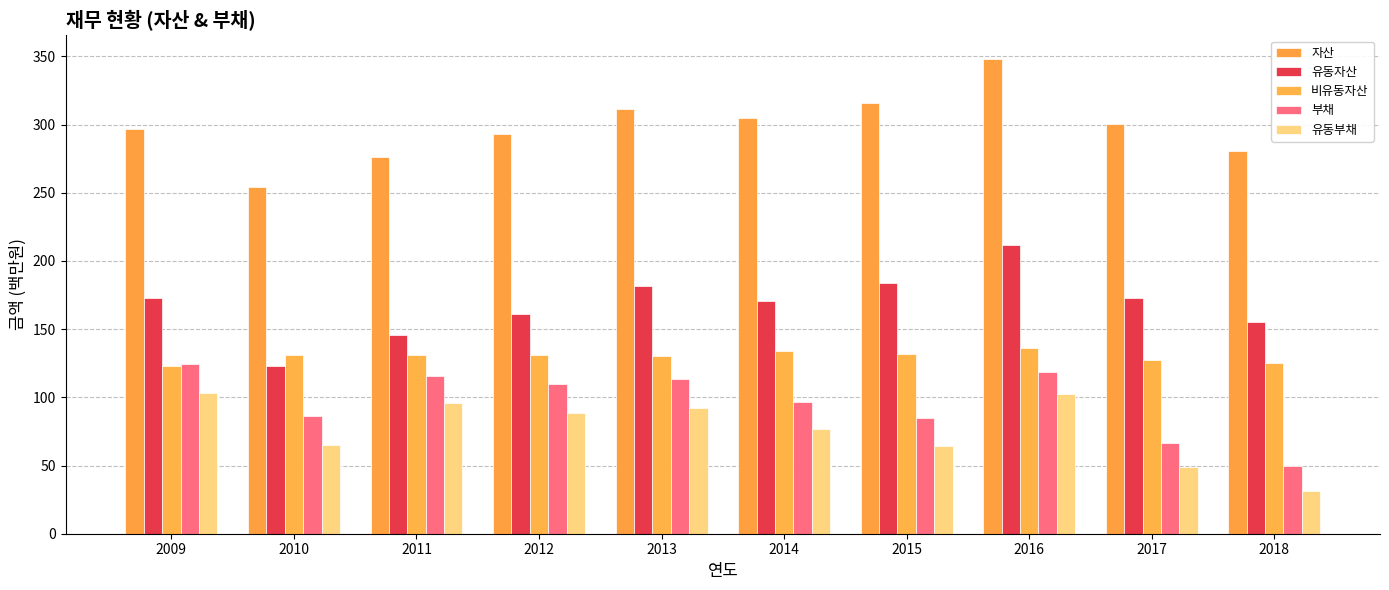

What is the maximum value for 부채?

124.2